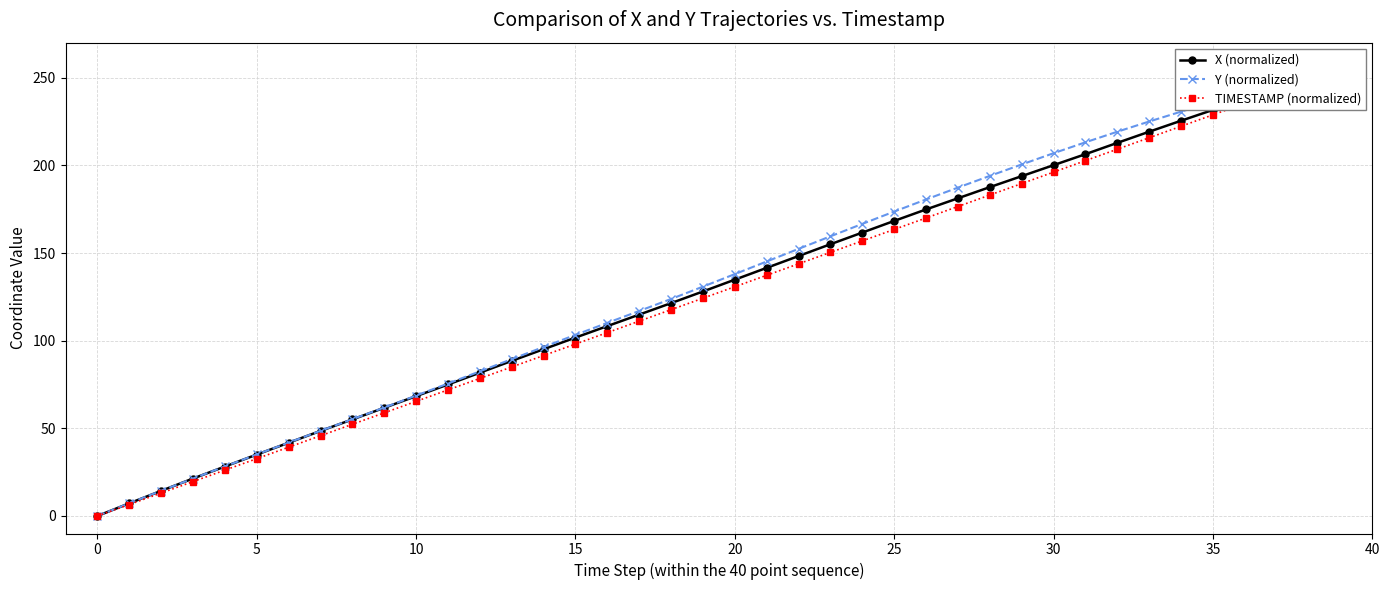

How many values in X (normalized) are above zero?

39